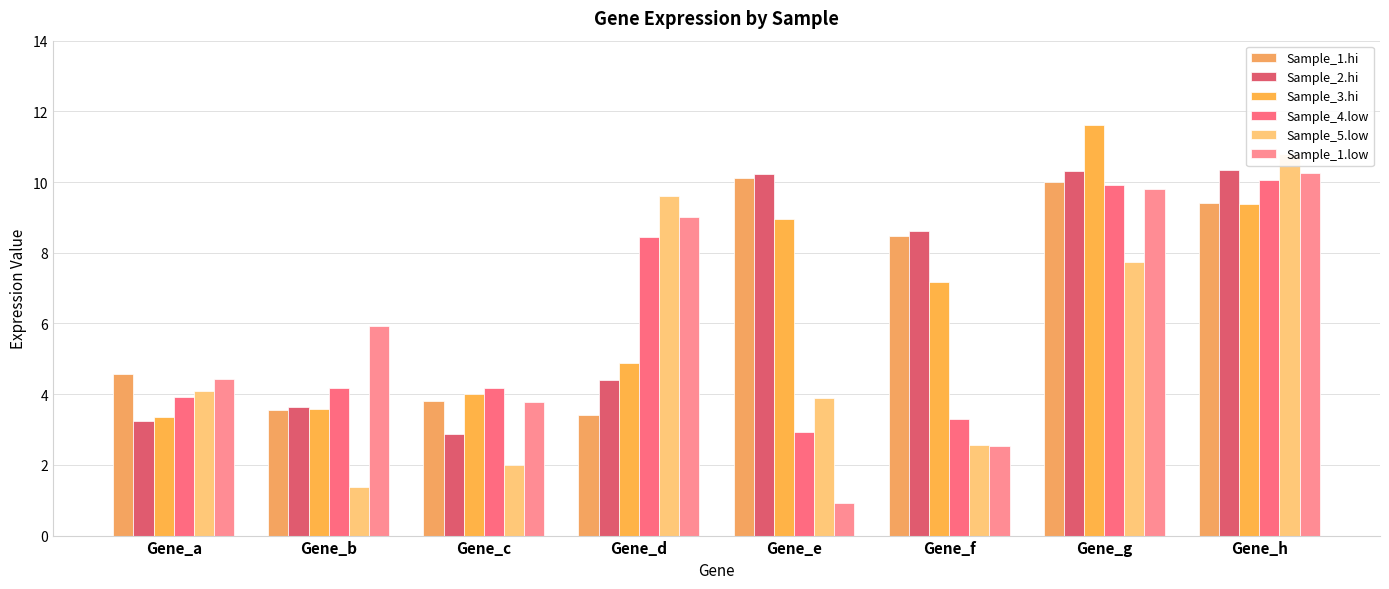

Count the number of categories in the chart.

8